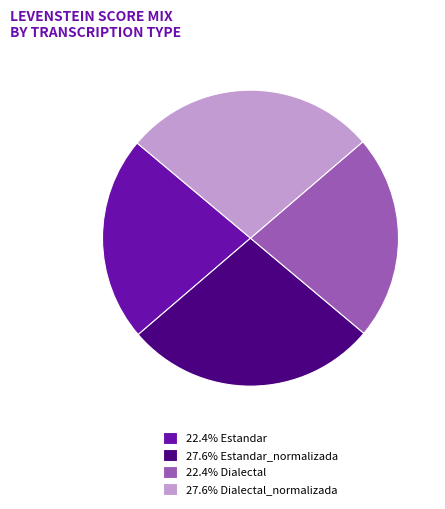

How many slices are in this pie chart?

4